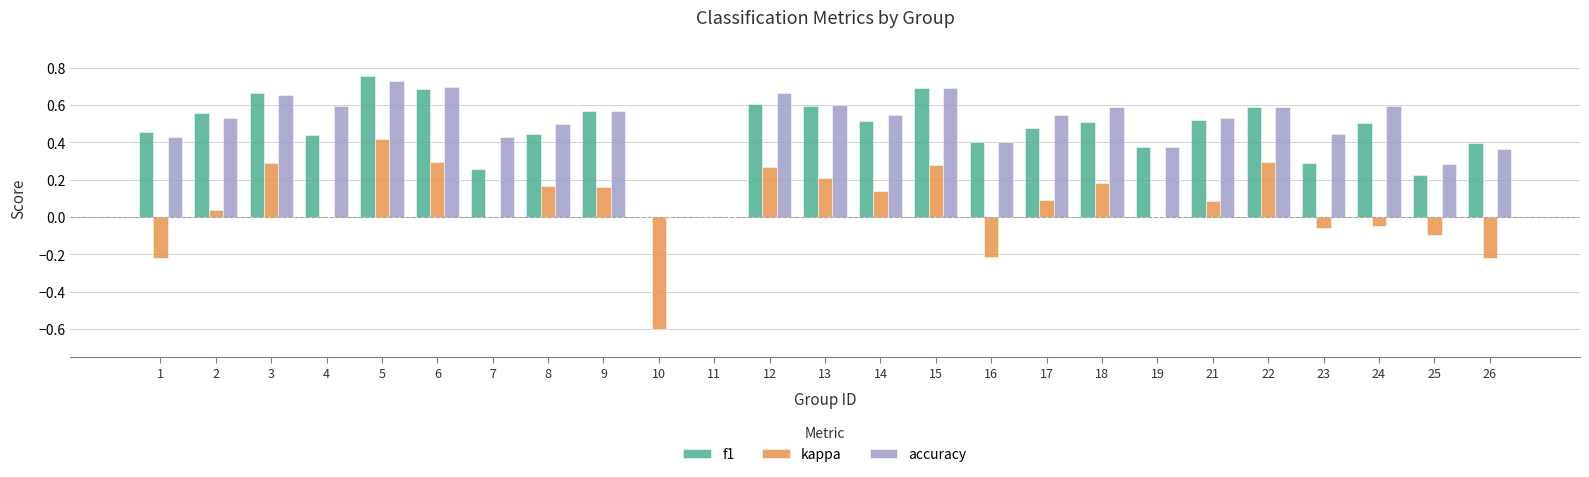

Which series changed the most between 3 and 18?

f1